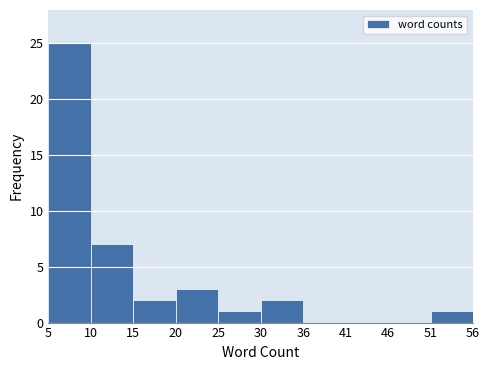

Reading left to right, list every bar in this chart as the range it spans on the x-axis followed by its height. The values are not printed on the chart, so give them approximately, as read against the axis.

5 to 10: 25
10 to 15: 7
15 to 20: 2
20 to 25: 3
25 to 30: 1
30 to 36: 2
36 to 41: 0
41 to 46: 0
46 to 51: 0
51 to 56: 1